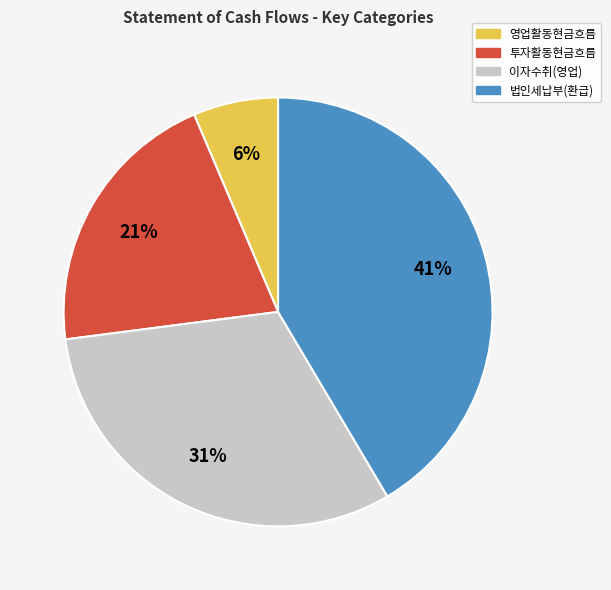

Combined, do 투자활동현금흐름 and 영업활동현금흐름 account for over 50%?

No